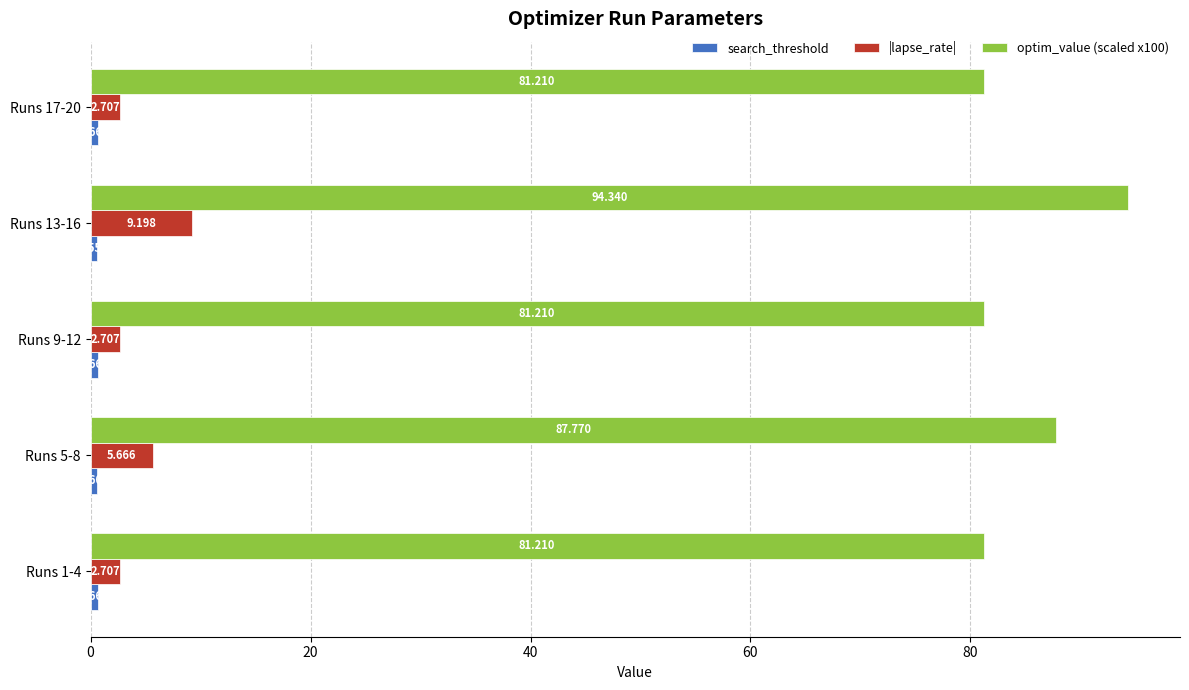

Count the number of data series in this chart.

3